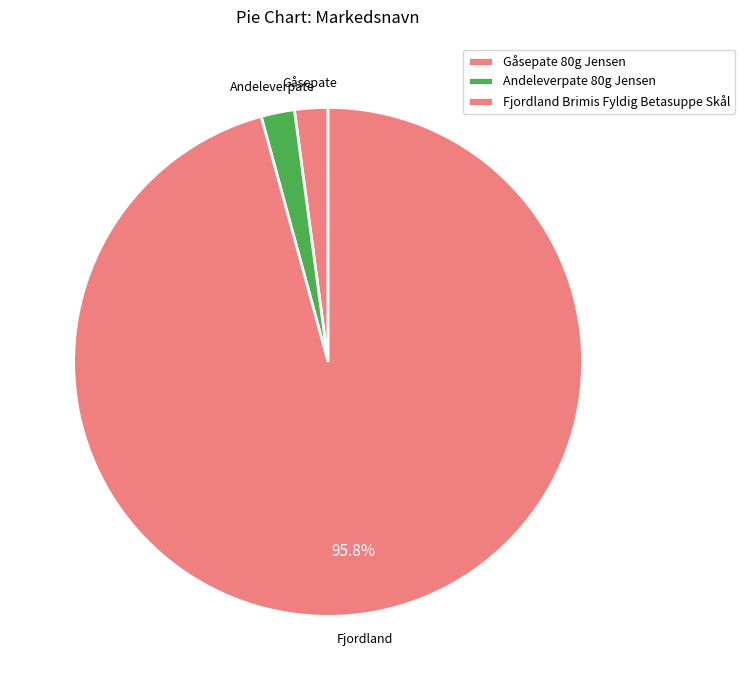

What is the change in value from Gåsepate 80g Jensen to Fjordland Brimis Fyldig Betasuppe Skål?

+48941